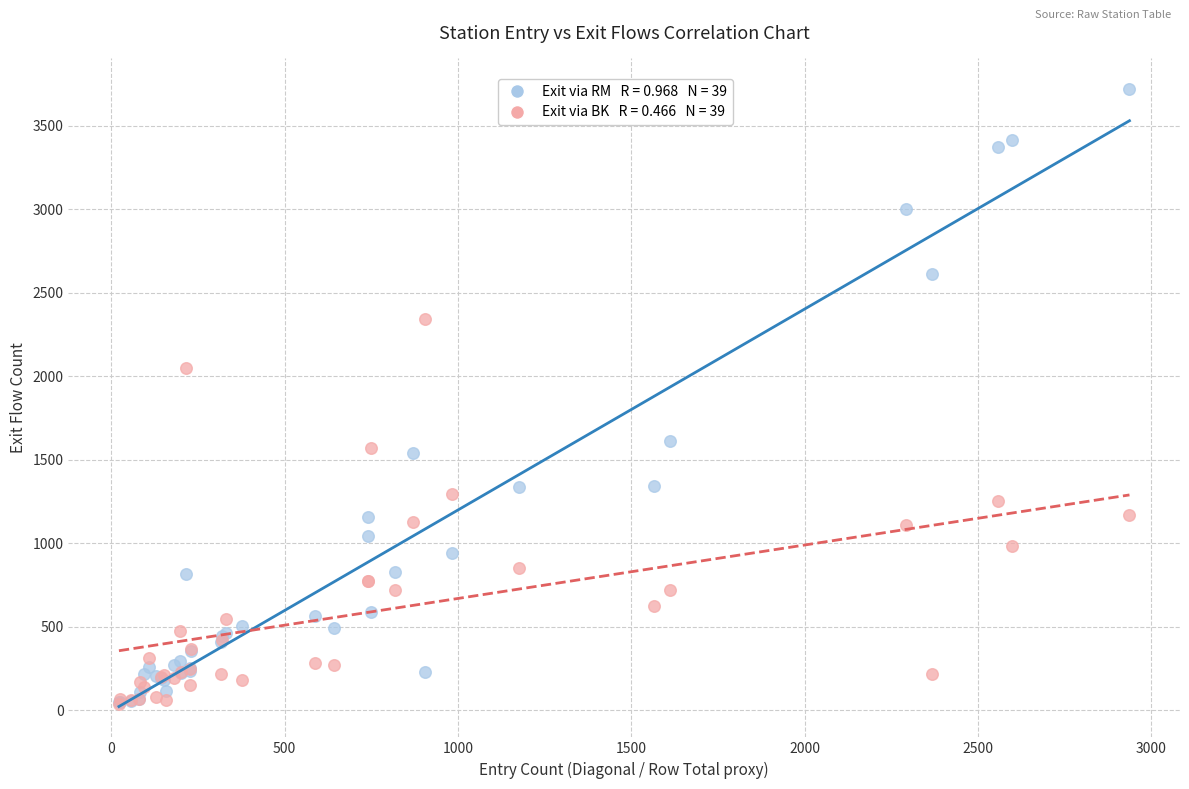

Across all series, what Y value is closest to 1877?

2048